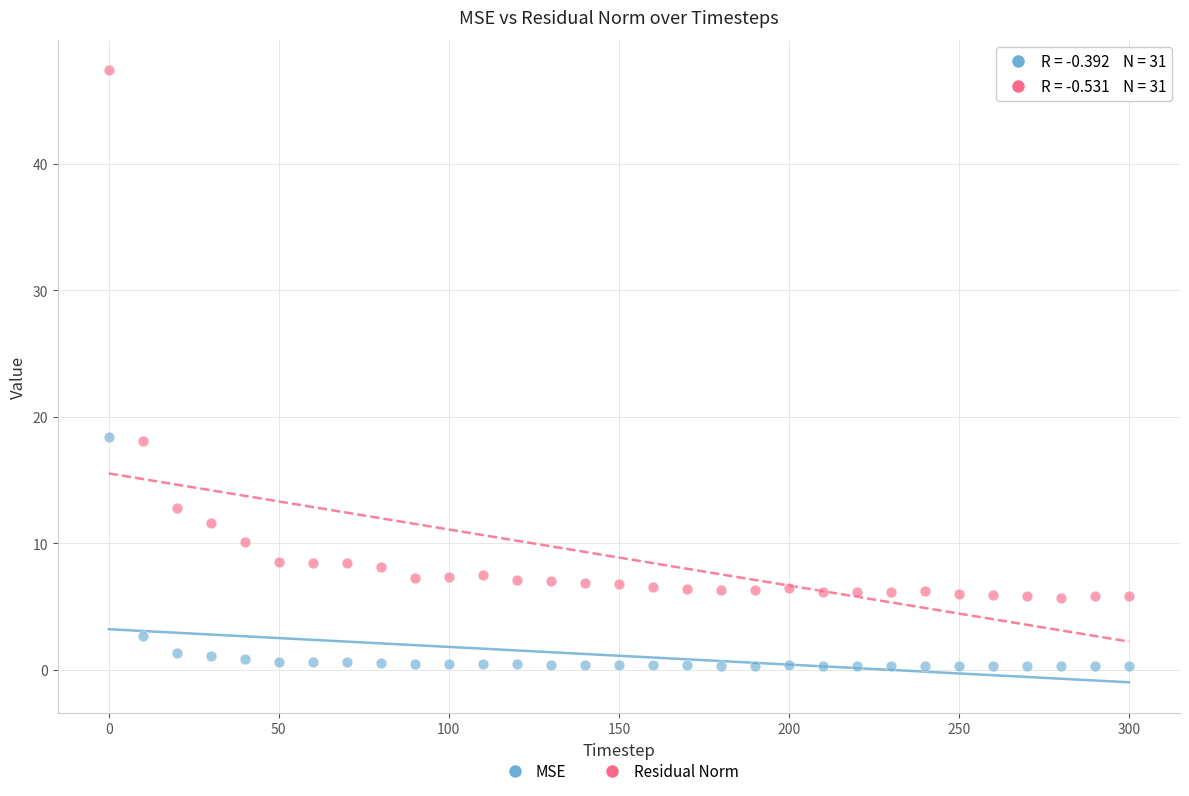

Which series has the largest Y range (max minus min)?

Residual Norm